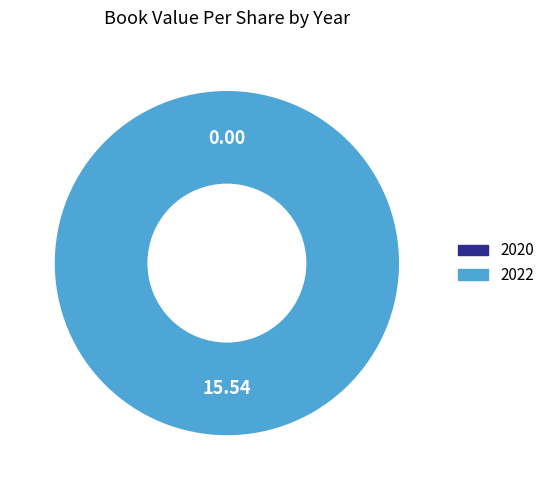

True or false: 2022 accounts for 99% of the total.

False